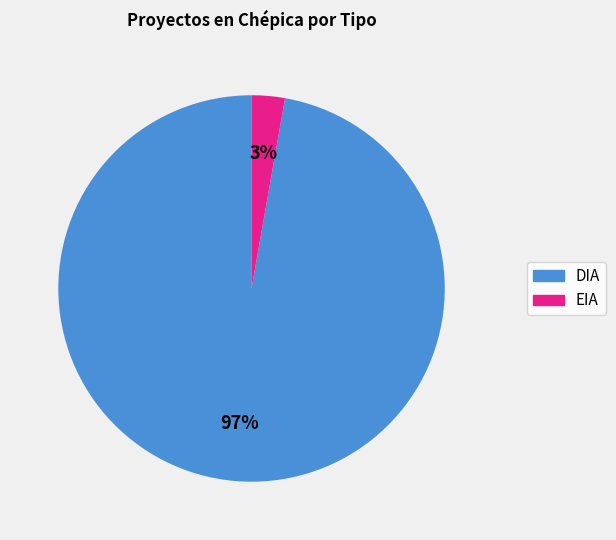

Do EIA and DIA together represent more than half of the pie?

Yes